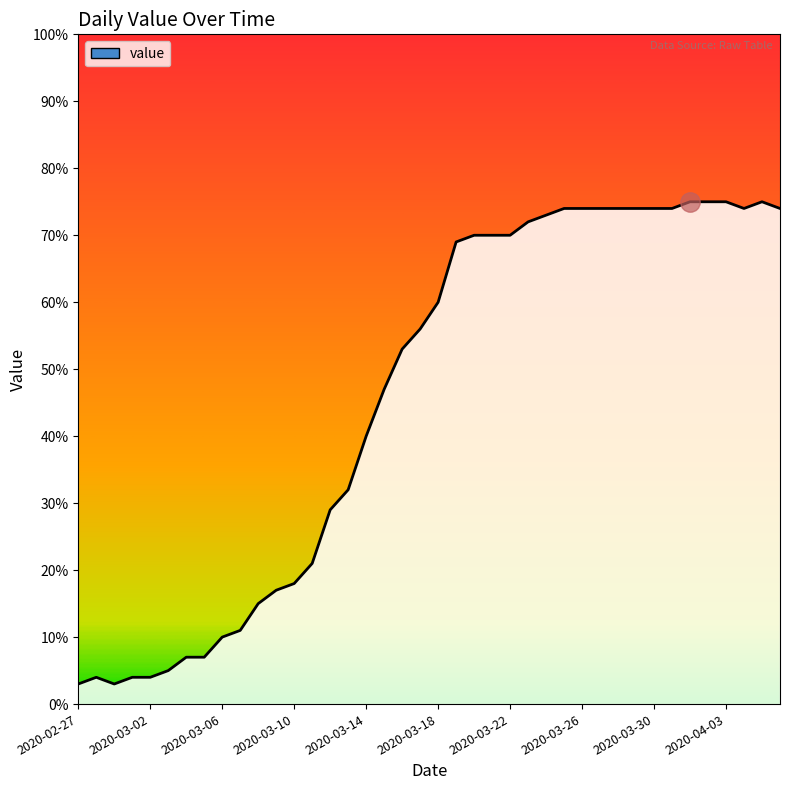

How many lines are shown in the chart?

1